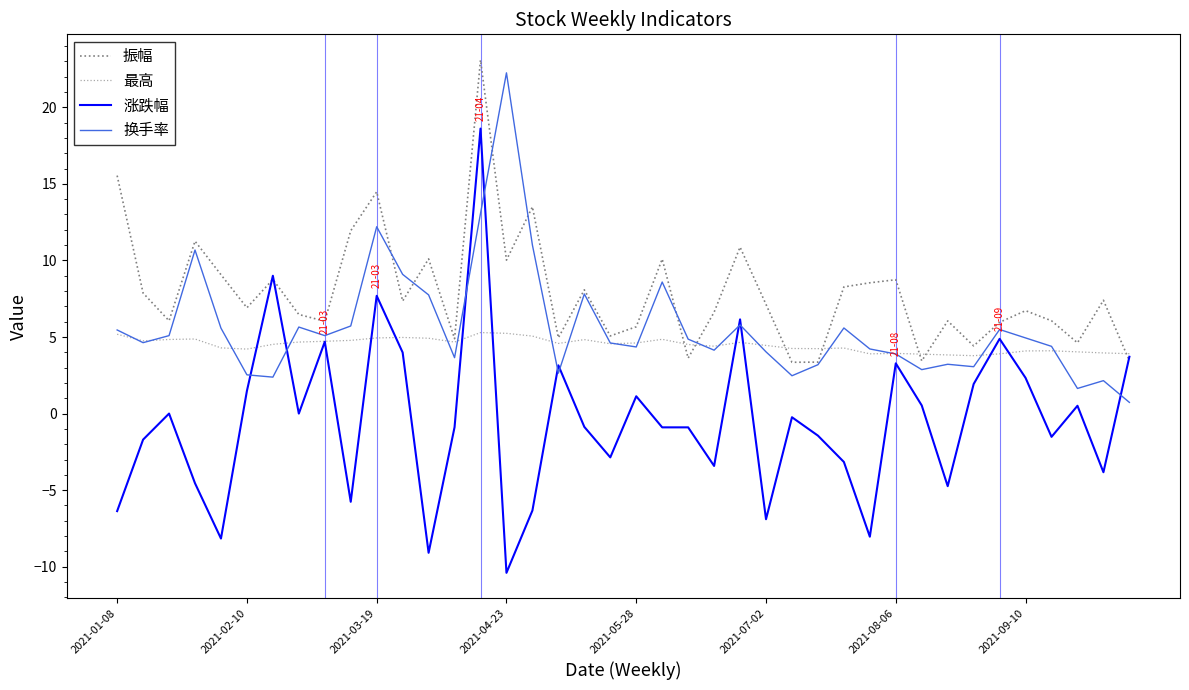

What is the average value of the 换手率 series?

5.7